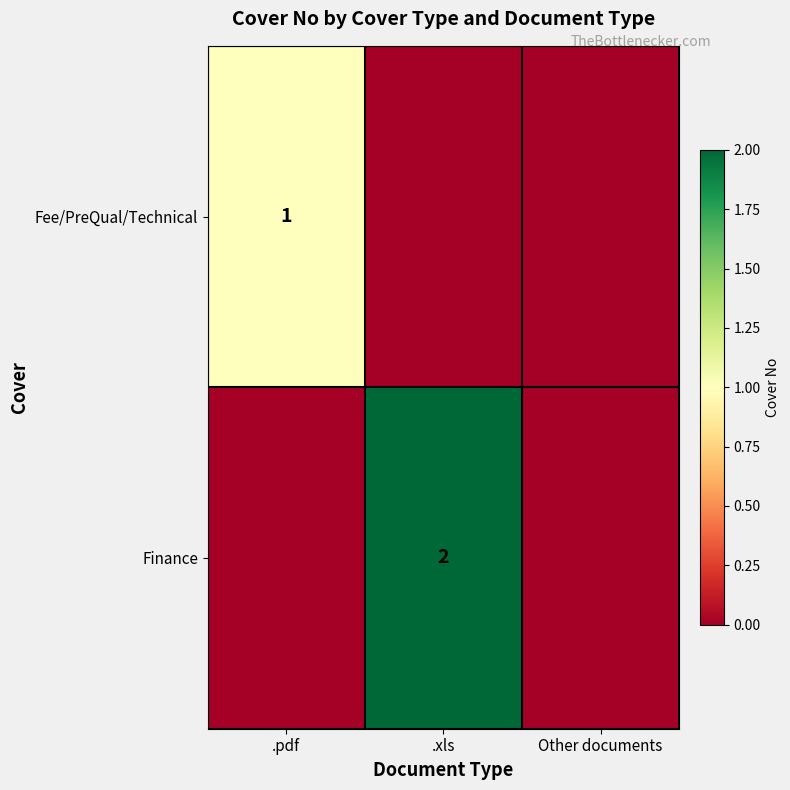

Between .xls and .pdf, which is larger?

.pdf